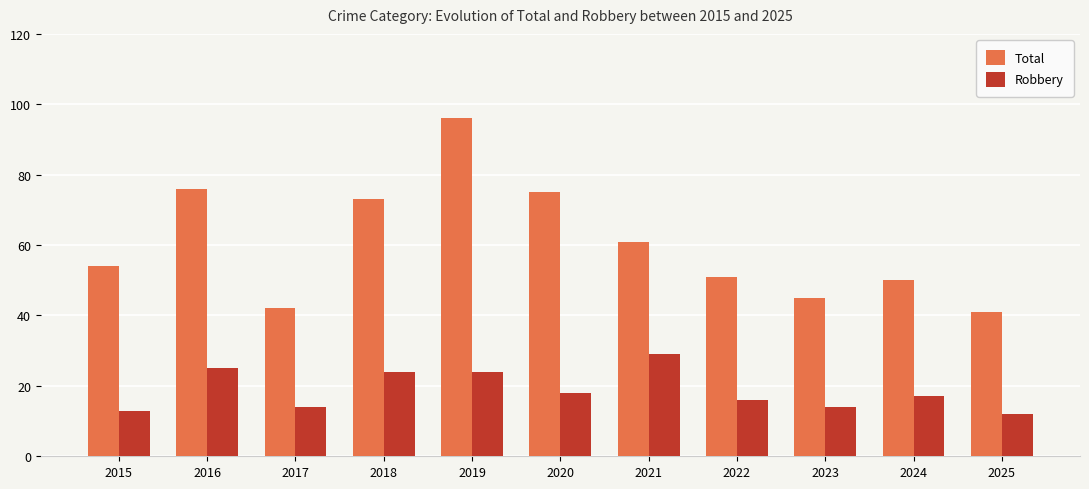

At how many categories does at least one series exceed 12?

11